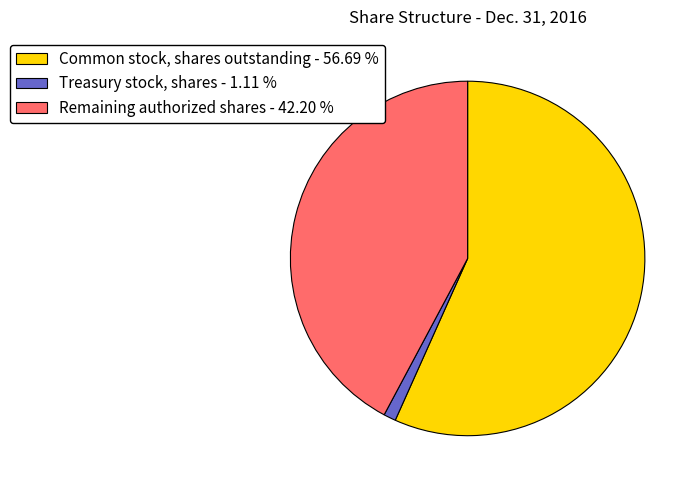

Count the number of slices in the pie.

3